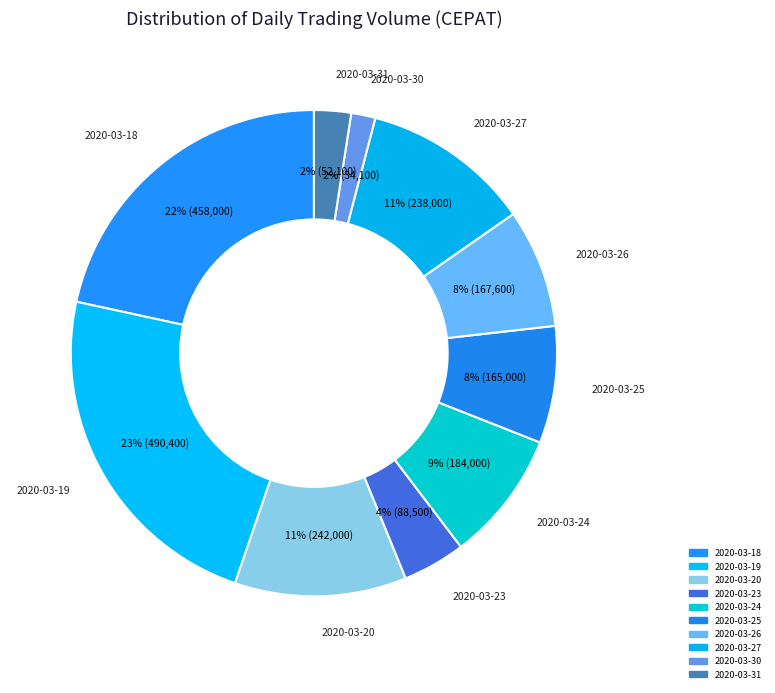

Does any single category account for the majority?

No